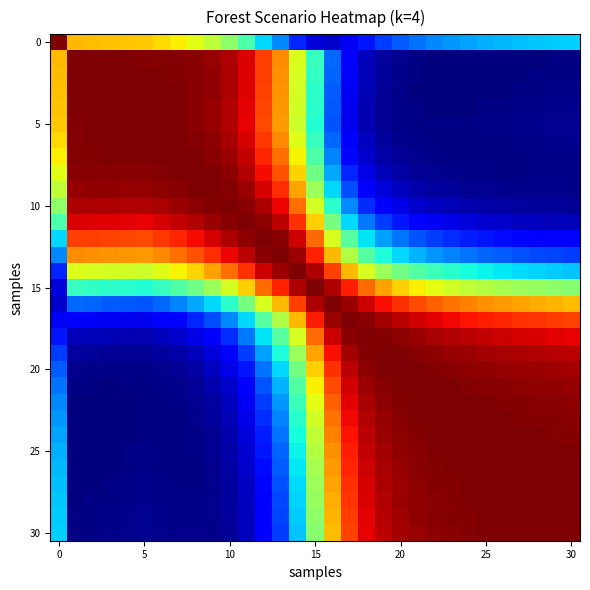

Which series has the largest total across all categories?

15